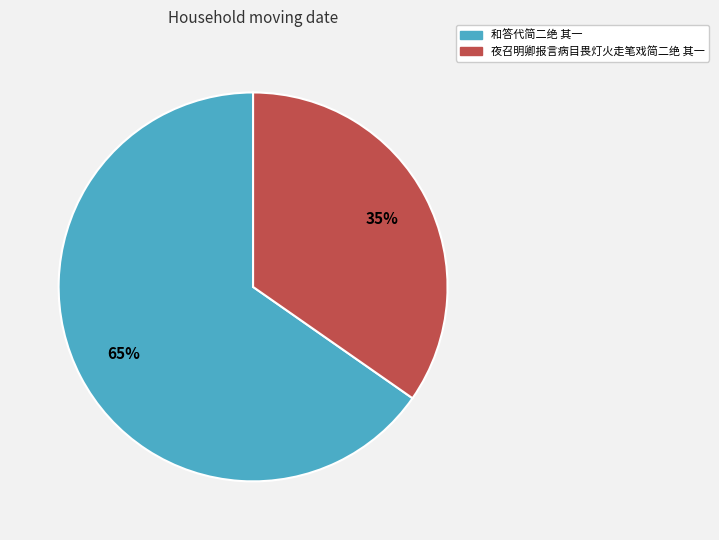

Rank the categories by value from highest to lowest.

和答代简二绝 其一, 夜召明卿报言病目畏灯火走笔戏简二绝 其一